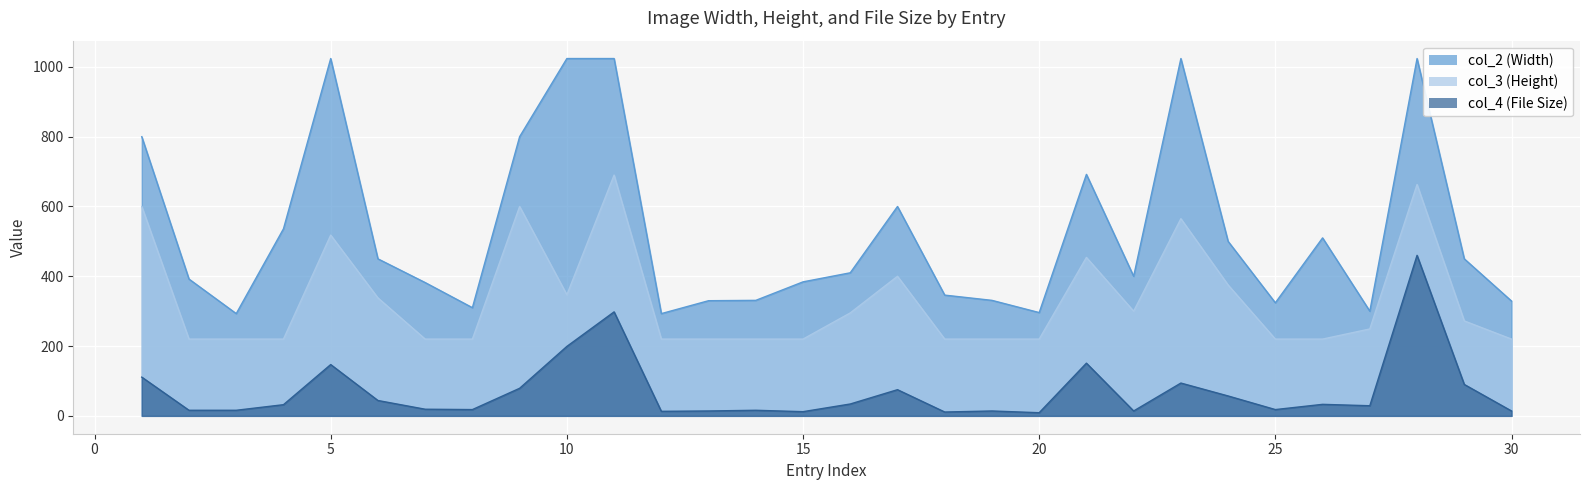

Where is col_4 nearest to the value 234?

10